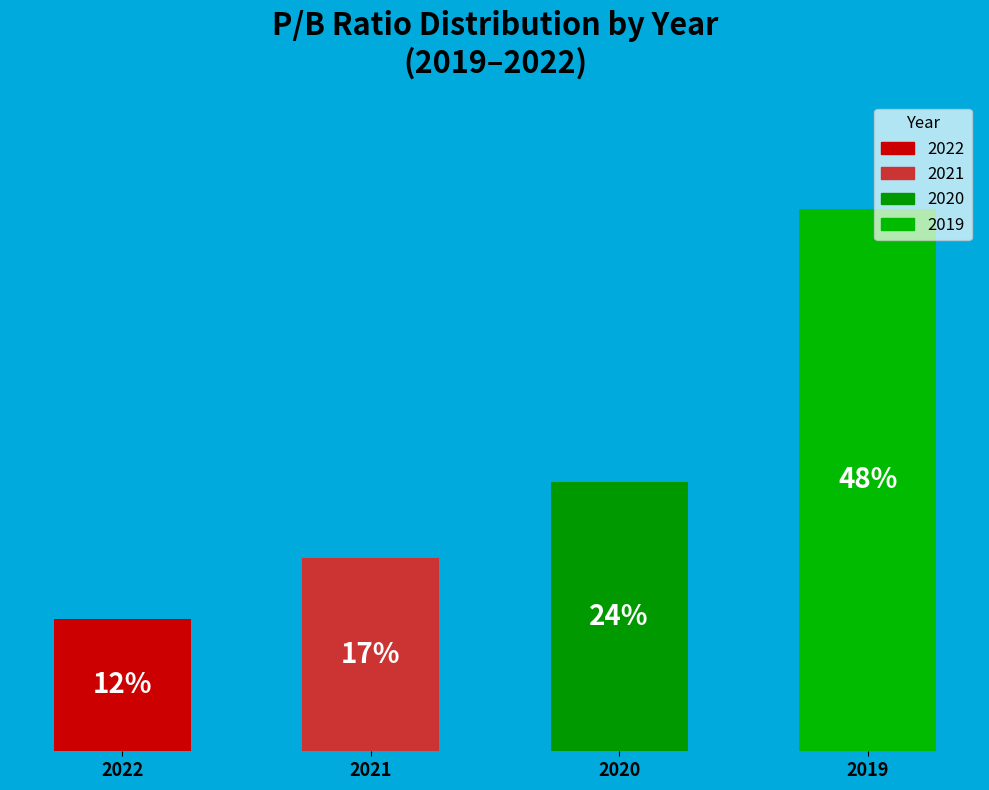

Which has a higher value, 2019 or 2021?

2019